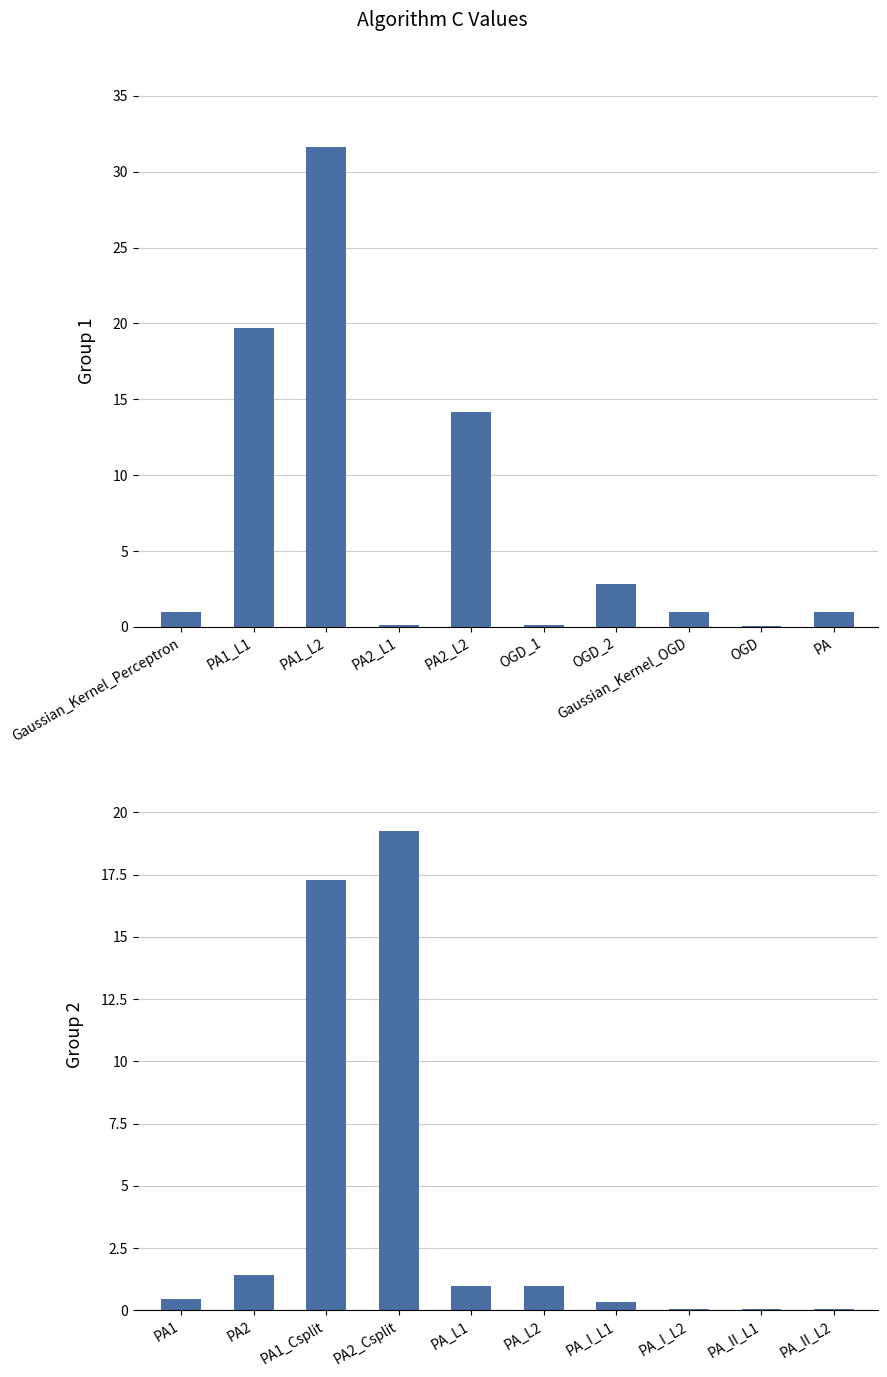

What is the value of the 8th bar from the left?

0.1